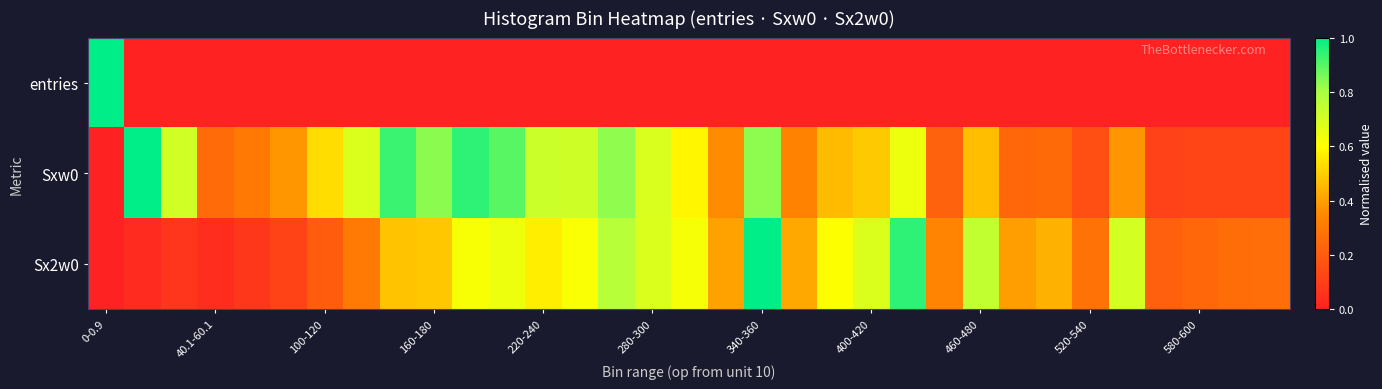

Which label corresponds to the smallest value in the chart?

29